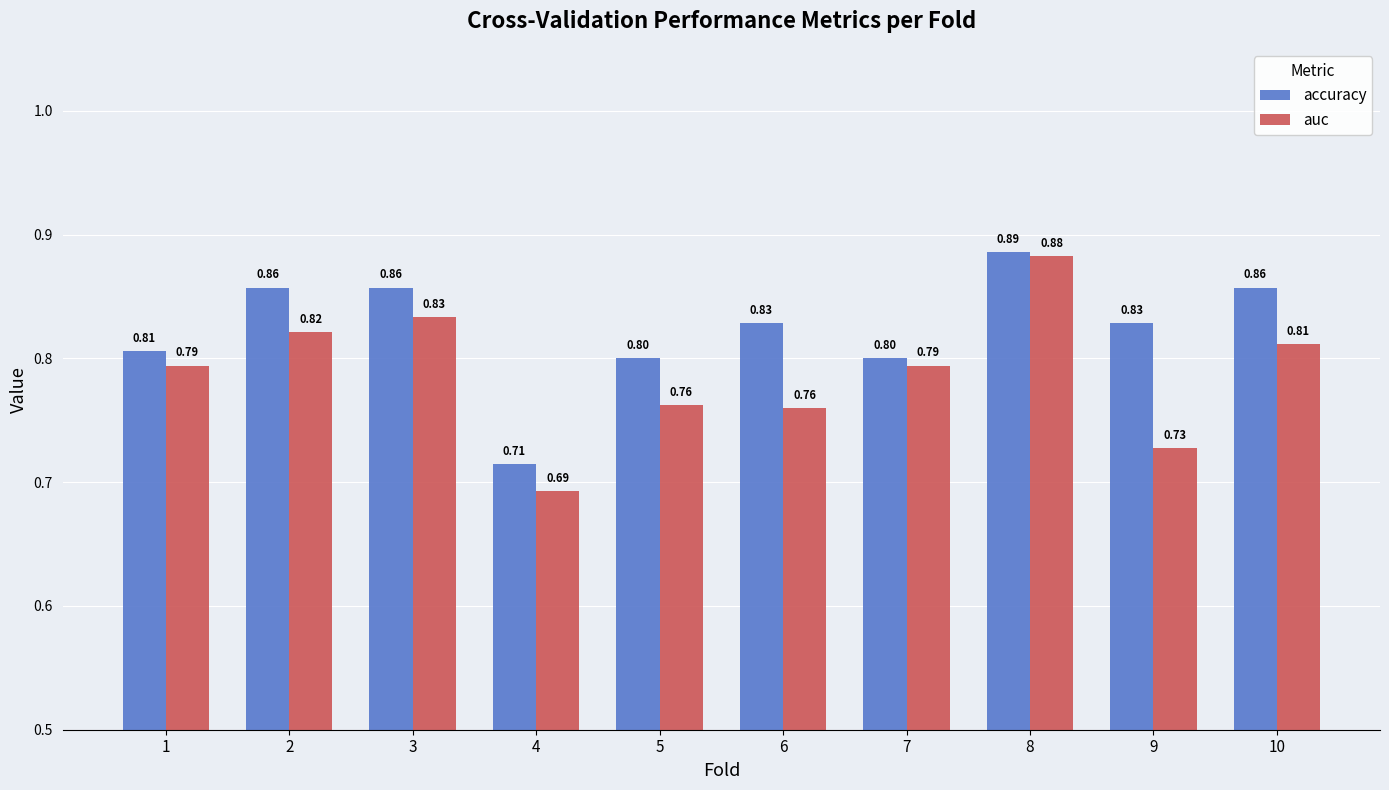

What is the total value across all series at 4?

1.4